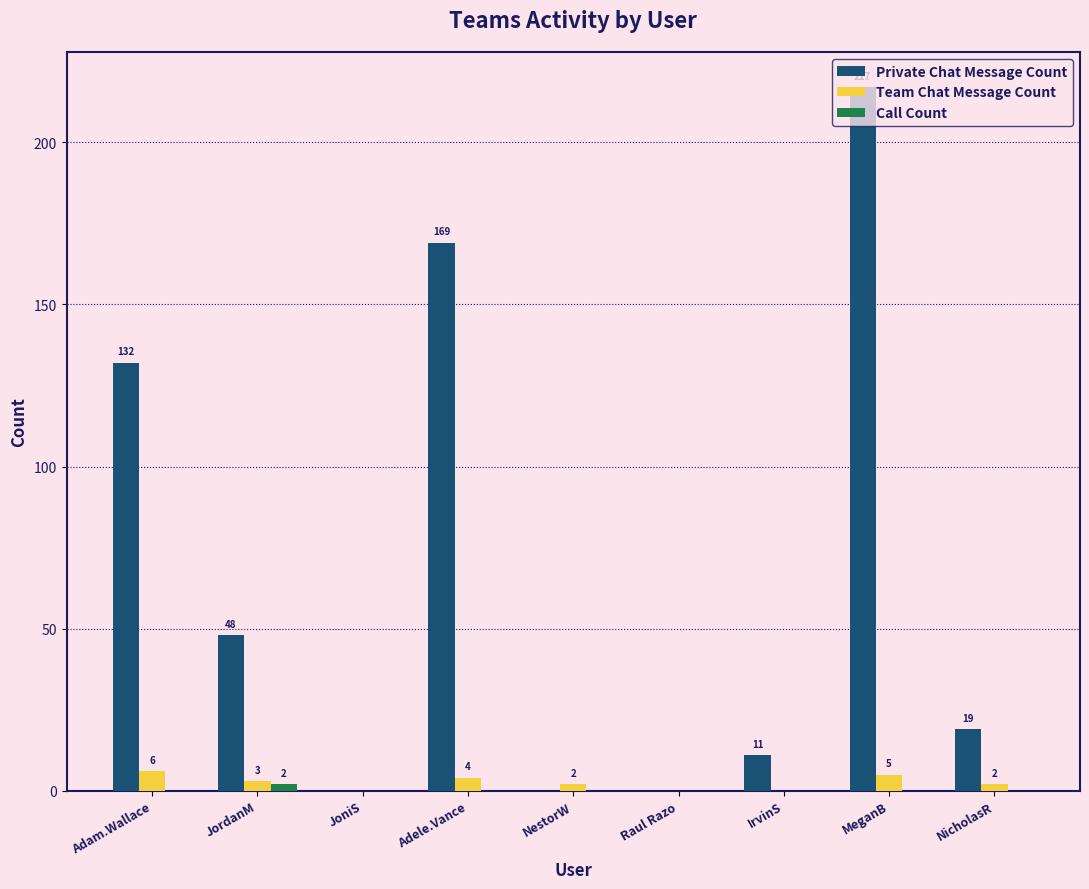

What is the sum of all Private Chat Message Count values?

596